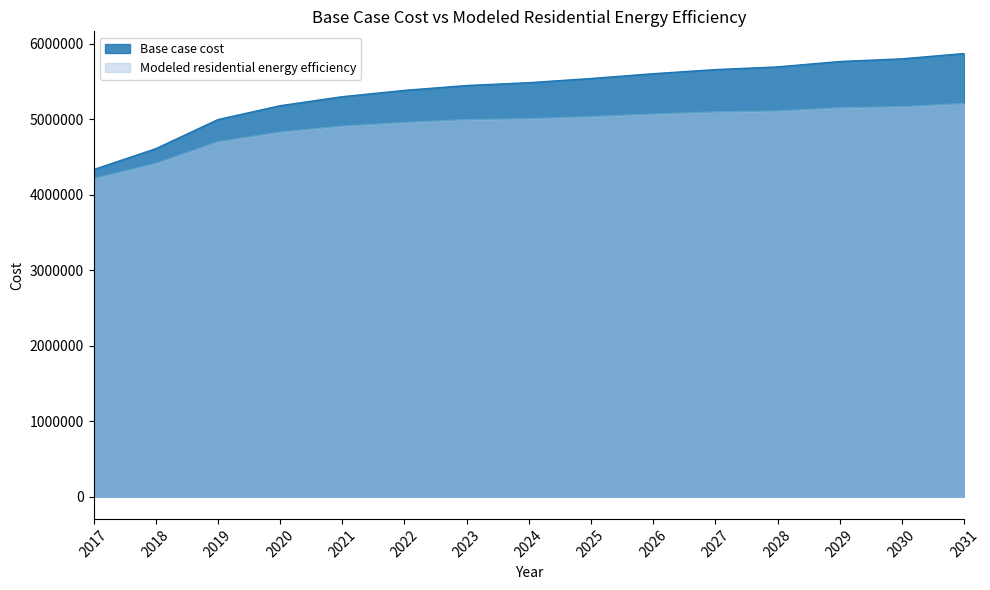

What is the difference between the Modeled residential energy efficiency values at 2031 and 2022?

249041.8